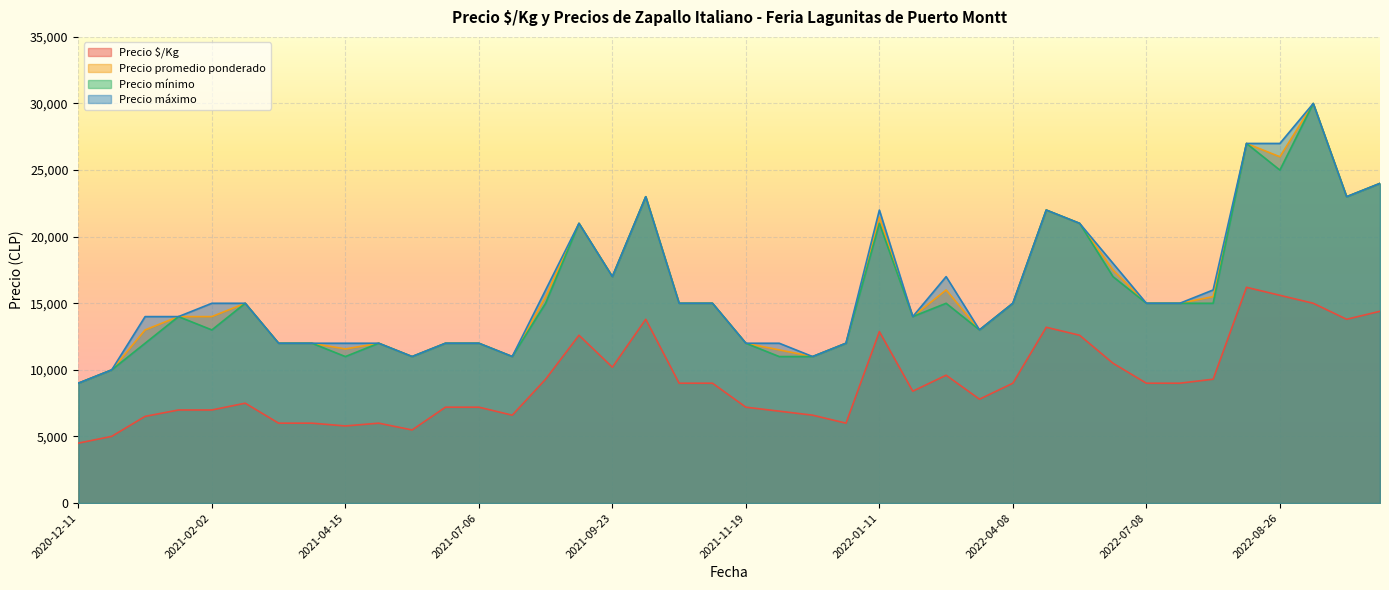

What is the sum of the Precio promedio ponderado values at 2021-09-30 and 2022-09-27?

46000